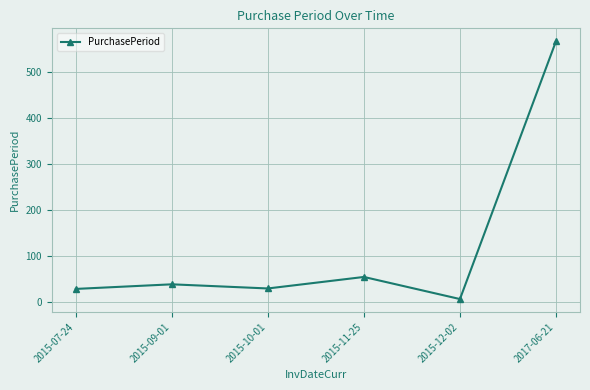

What is the label of the 4th point from the left?

2015-11-25